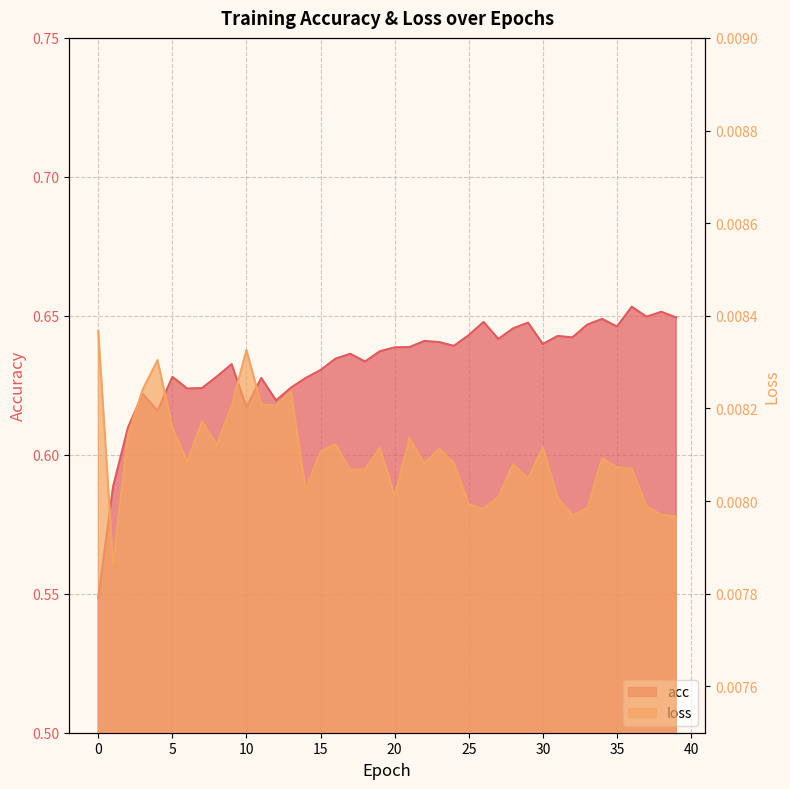

Count the number of data series in this chart.

2